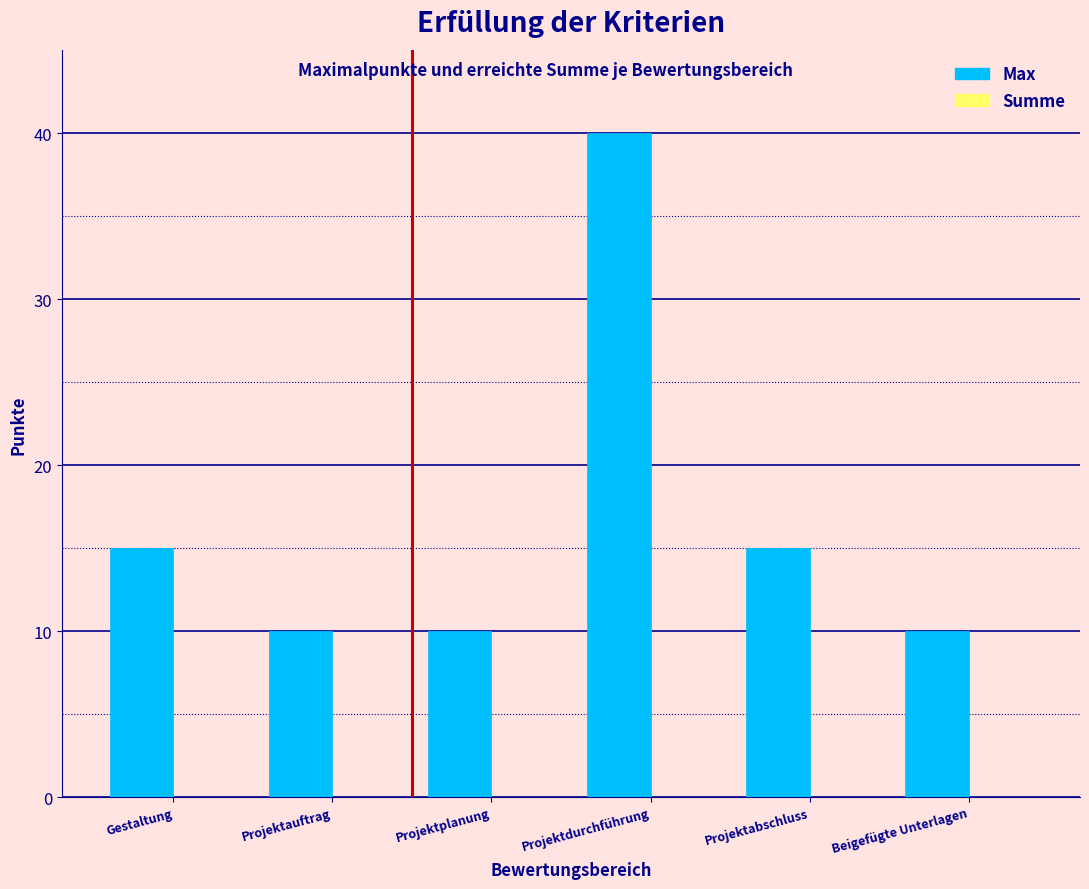

Reading right to left, extract all data points from this chart.

Beigefügte Unterlagen=10	Projektabschluss=15	Projektdurchführung=40	Projektplanung=10	Projektauftrag=10	Gestaltung=15